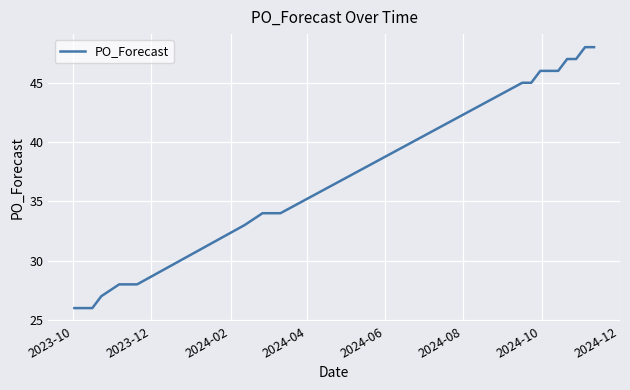

What is the difference between the maximum and minimum values?

22